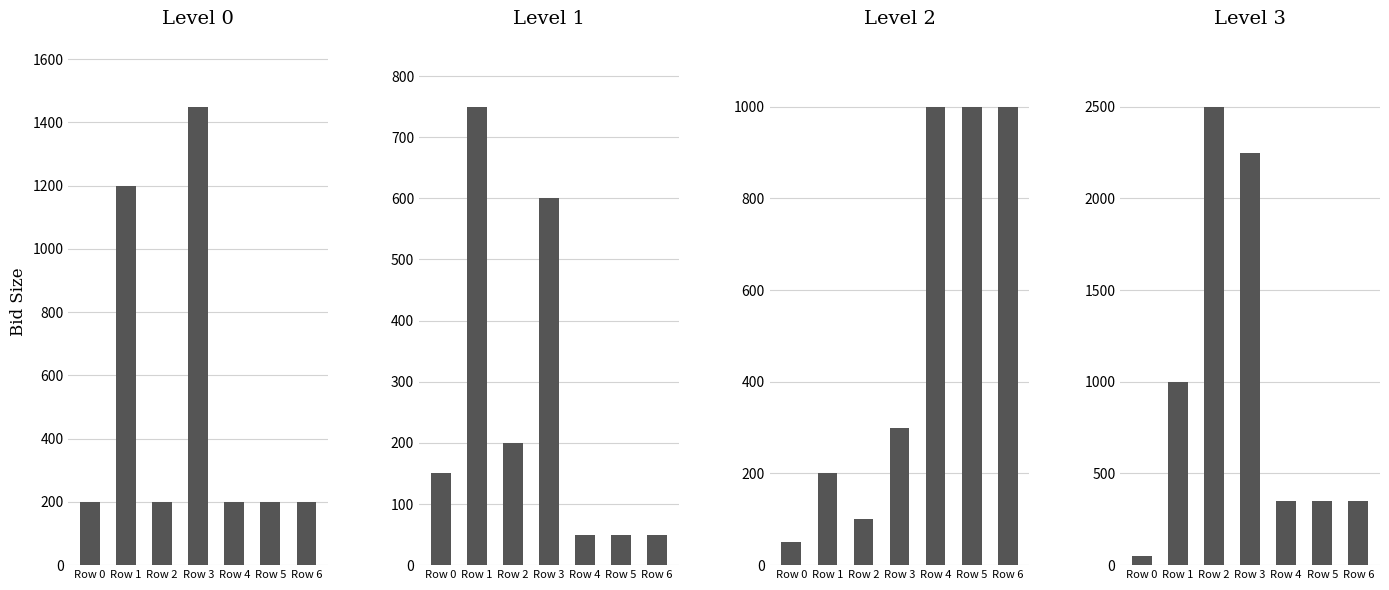

The bid_size[1] series shows 50 at Row 5. True or false?

True